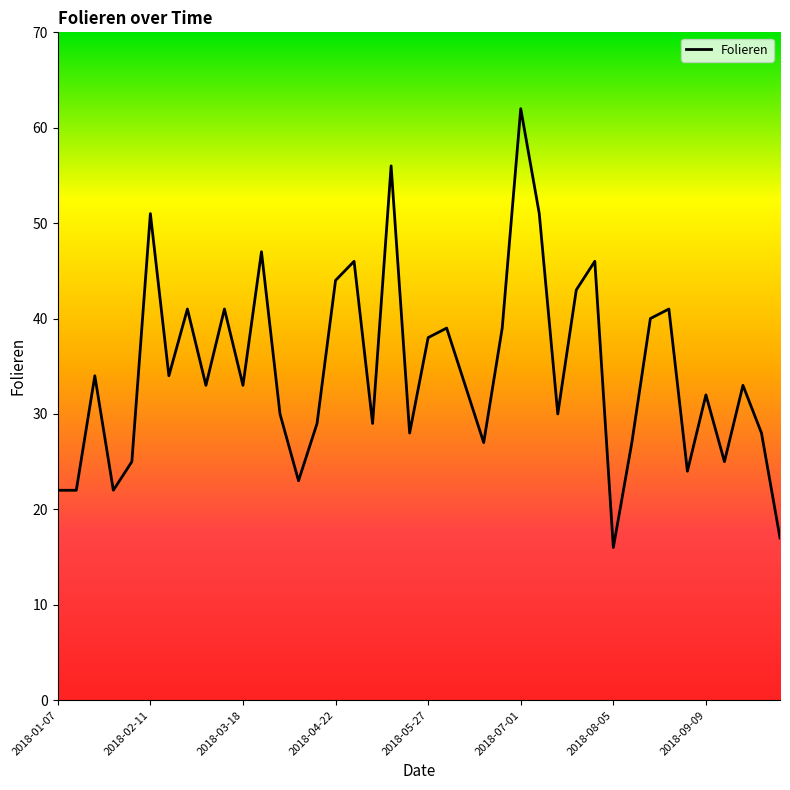

True or false: the data has more than 0 interior local peaks.

True